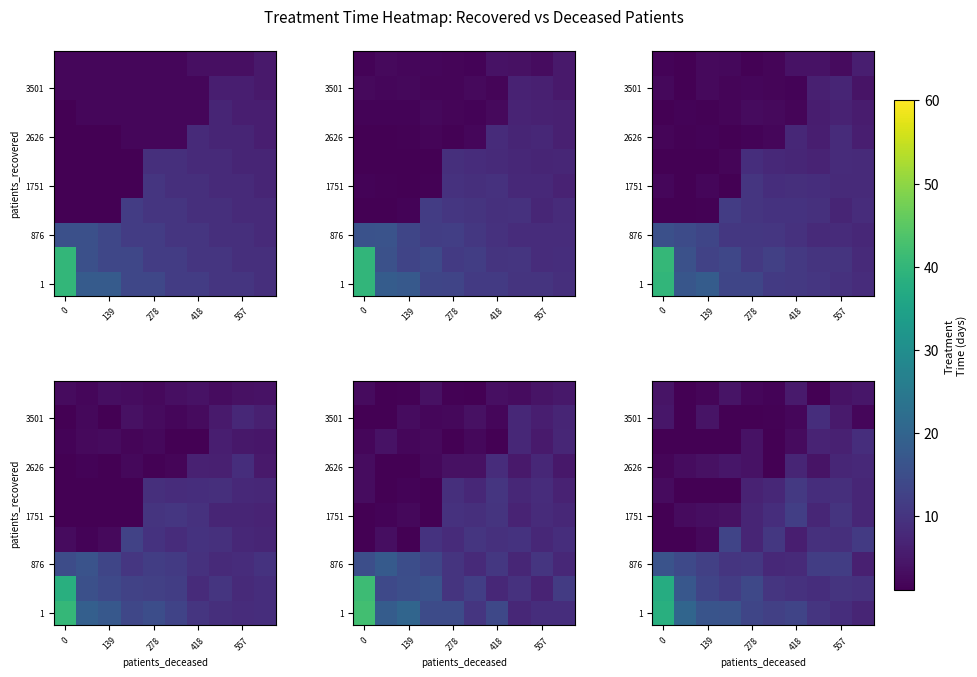

Reading right to left, extract all data points from this chart.

row_0: 7.1	8.8	10.1	13.1	12.2	13.4	16.0	16.2	20.2	38.3
row_1: 9.5	9.8	8.8	9.5	10.1	13.8	11.4	13.1	16.9	37.5
row_2: 6.1	11.8	11.8	8.0	7.9	10.5	10.0	12.2	14.1	16.1
row_3: 10.9	8.8	9.1	6.0	10.5	7.1	13.2	2.2	1.0	1.0
row_4: 7.3	9.9	7.4	11.9	8.8	7.0	3.5	3.2	2.8	1.0
row_5: 7.4	8.9	8.8	10.8	7.5	6.7	1.0	1.0	1.0	2.6
row_6: 7.8	7.3	4.2	7.2	1.0	3.9	4.5	3.6	2.9	1.8
row_7: 8.6	6.5	7.0	2.8	1.1	3.8	1.0	1.2	1.0	1.0
row_8: 2.1	5.2	8.8	2.1	1.3	1.0	1.1	4.1	1.0	4.7
row_9: 4.5	3.9	1.0	5.3	1.7	2.1	4.1	1.9	1.0	4.2